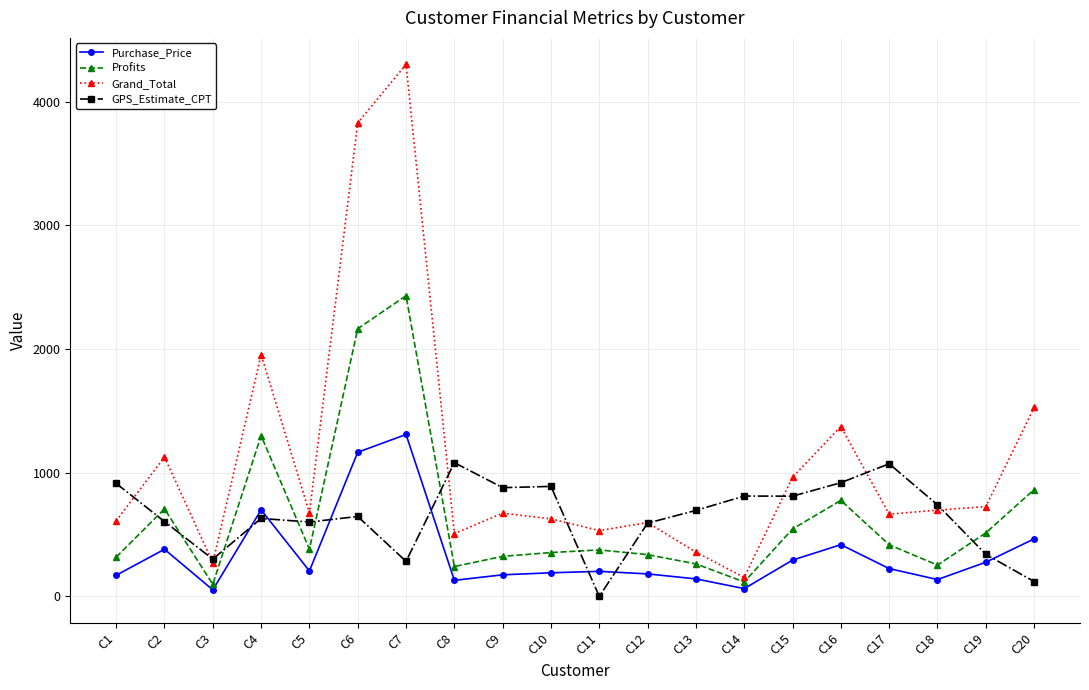

What is the average value of the Purchase_Price series?

343.9